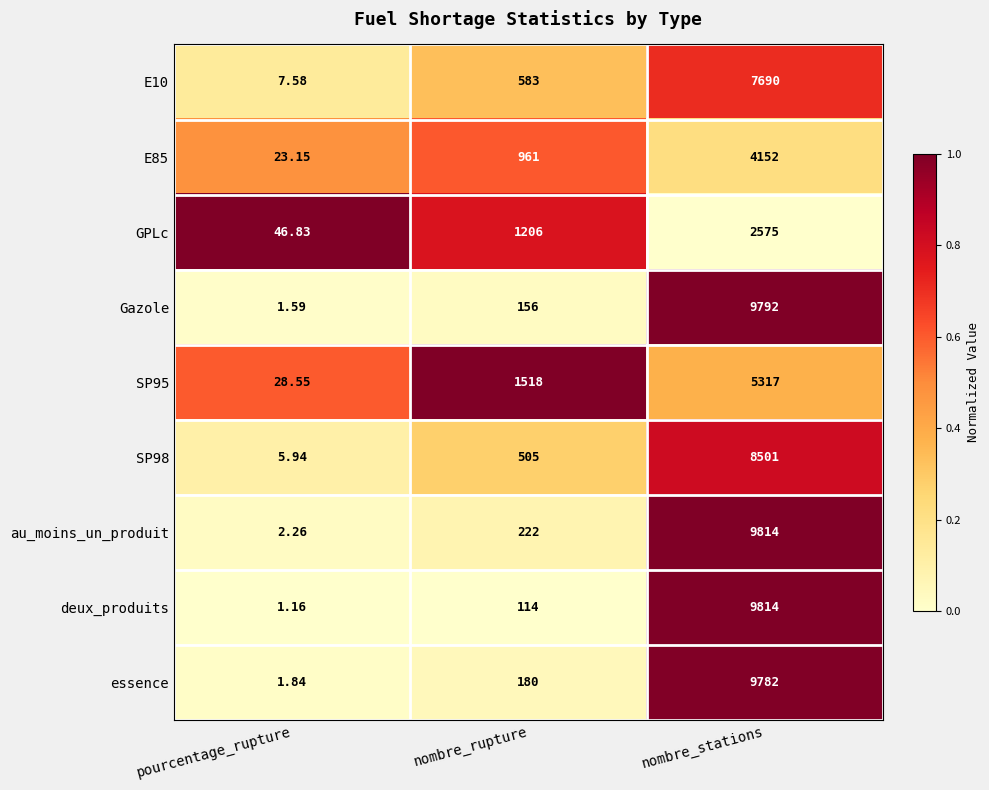

At which category is the sum across all series the highest?

nombre_stations